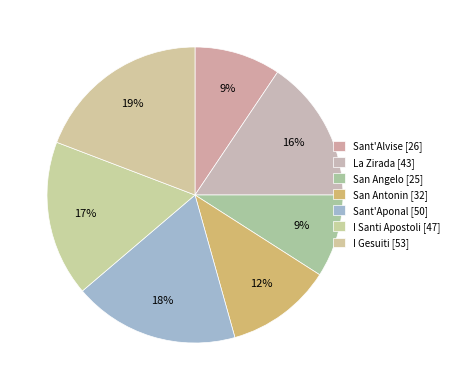

To the nearest percent, what is the average slice percentage?

14%